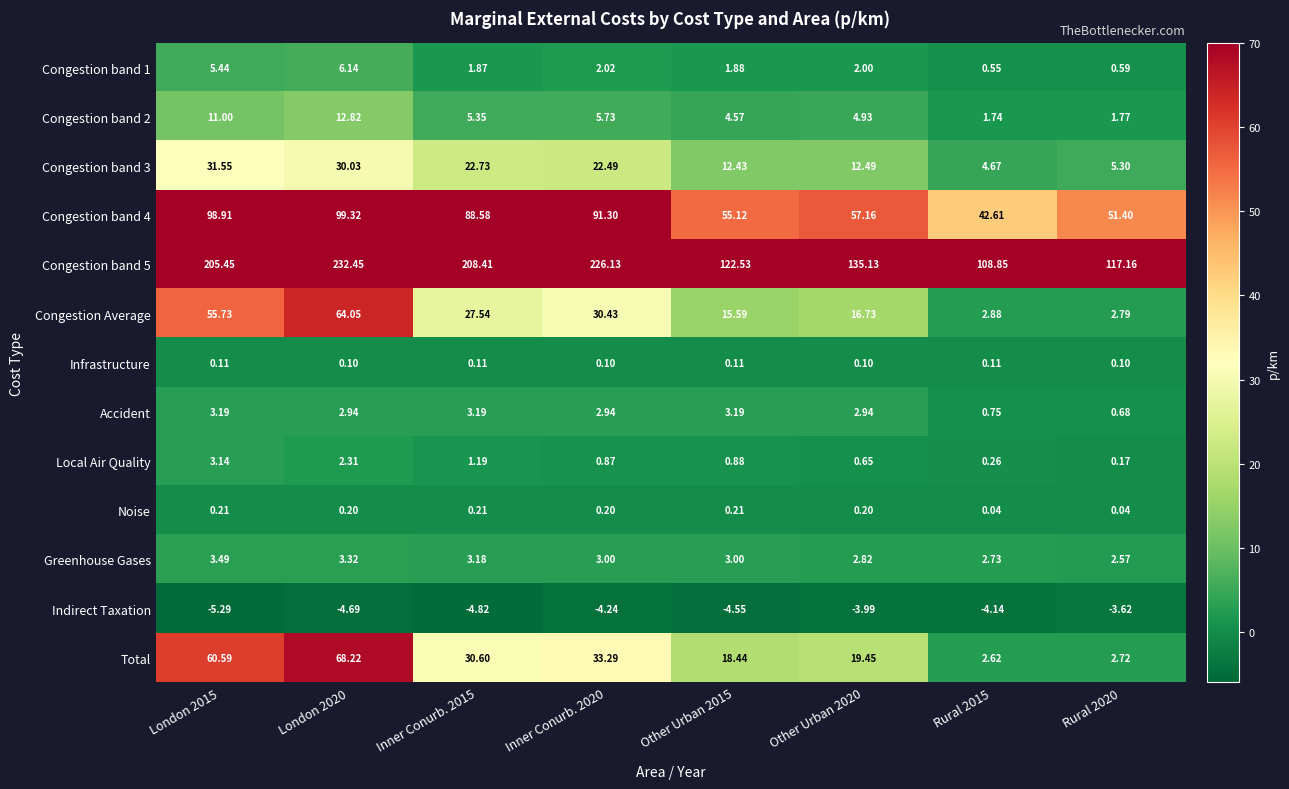

What is the minimum value shown in the chart?

-5.3